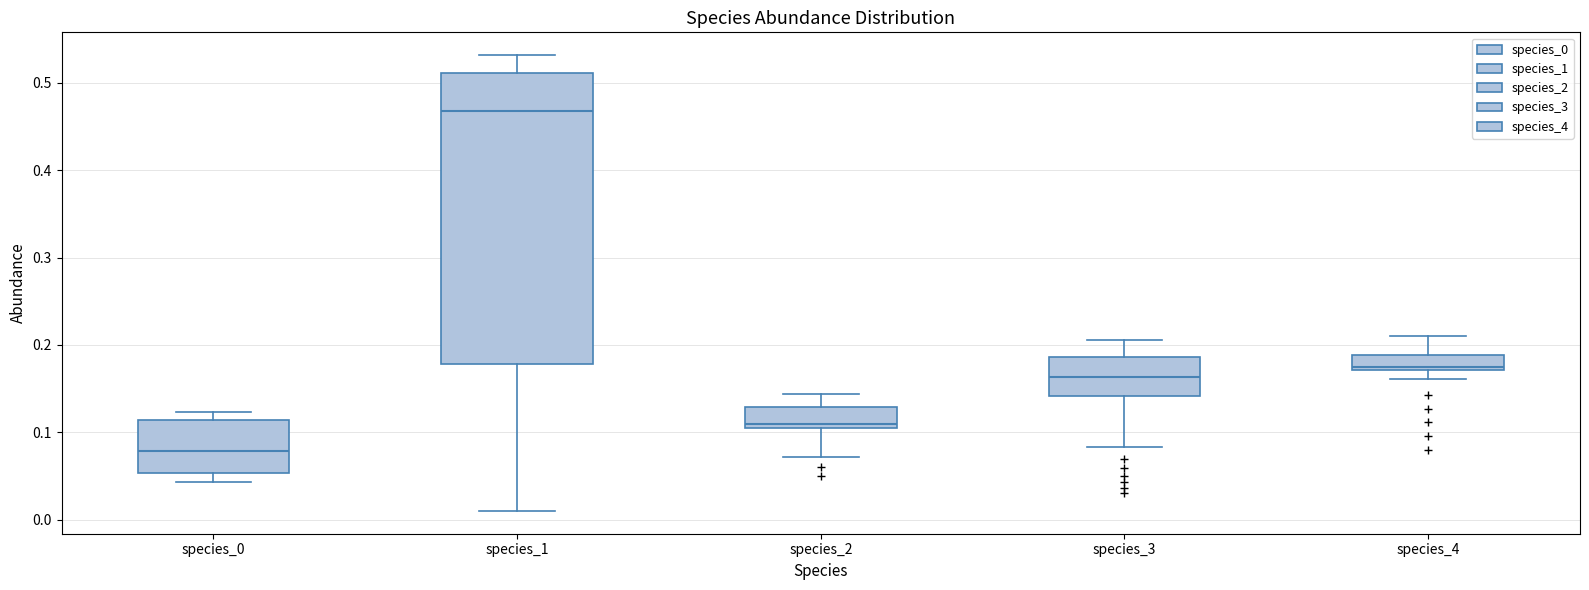

Where does the upper whisker of the box for species_3 end on the y-axis? The values are not printed on the chart, so give them approximately, as read against the axis.

0.21